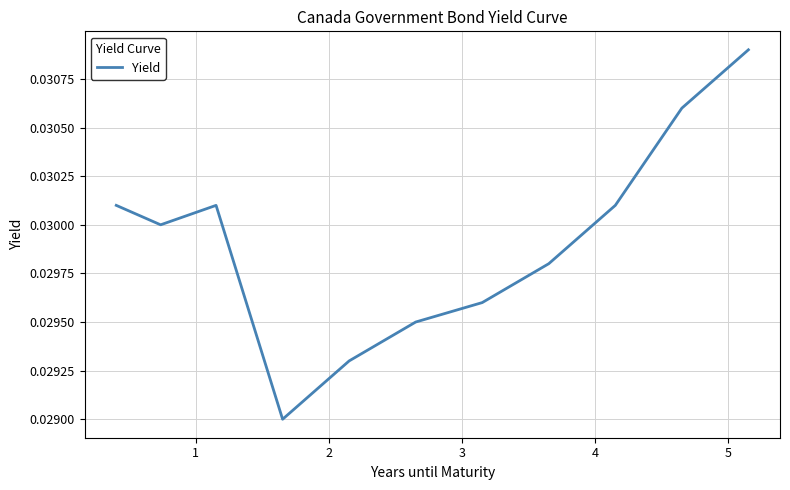

How many points are higher than both their immediate neighbors (excluding endpoints)?

1